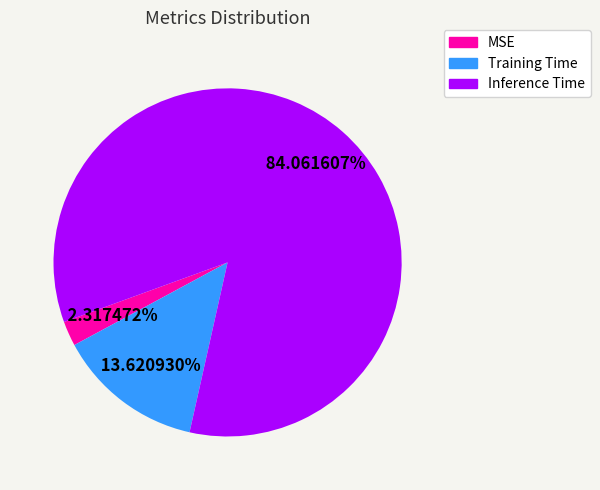

Which category has the smallest portion of the pie?

MSE